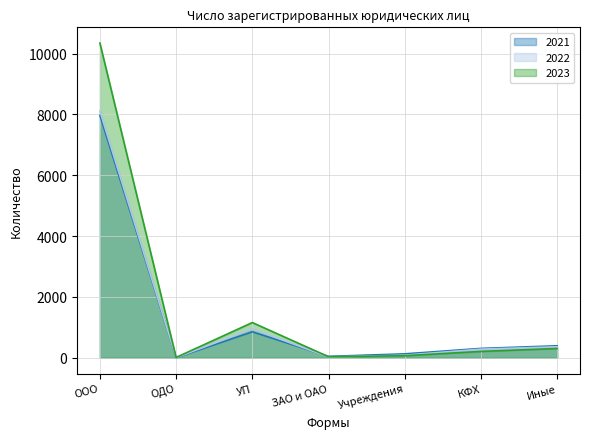

Between ЗАО и ОАО and Учреждения, which series saw the biggest shift?

2021